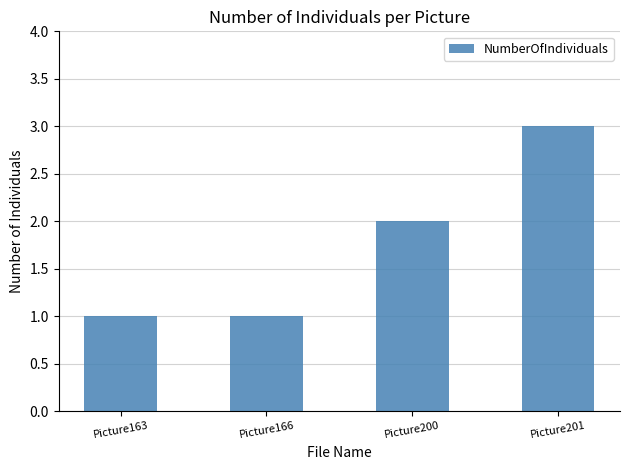

Are the bars horizontal?

No